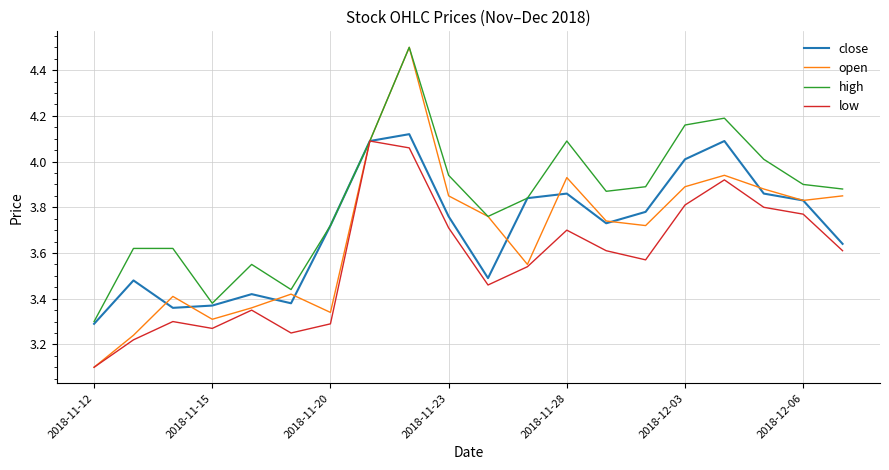

Which series has the largest total across all categories?

high